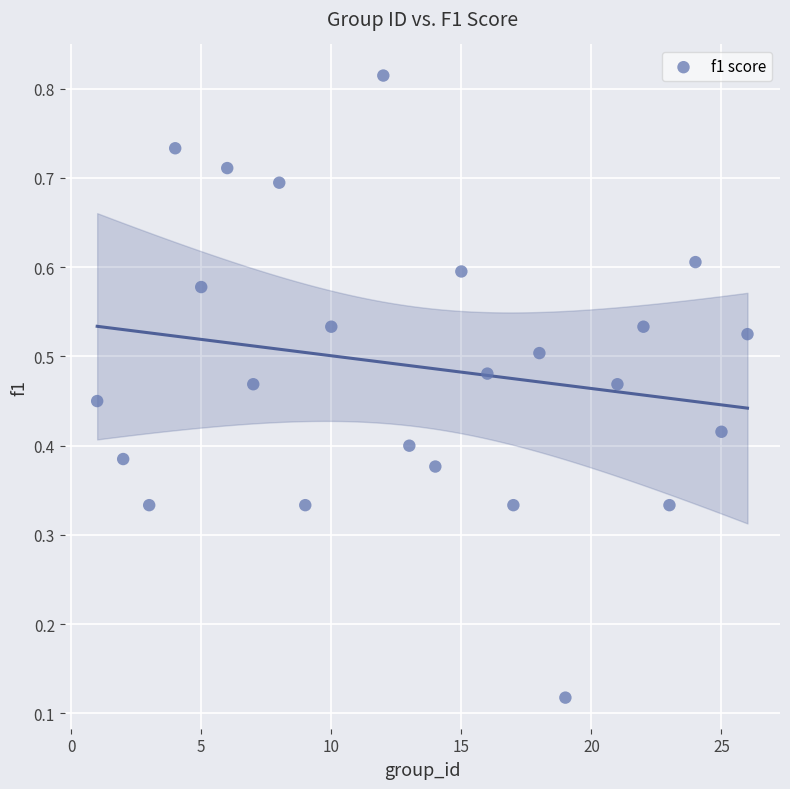

What is the range of X values (max minus min)?

25.0